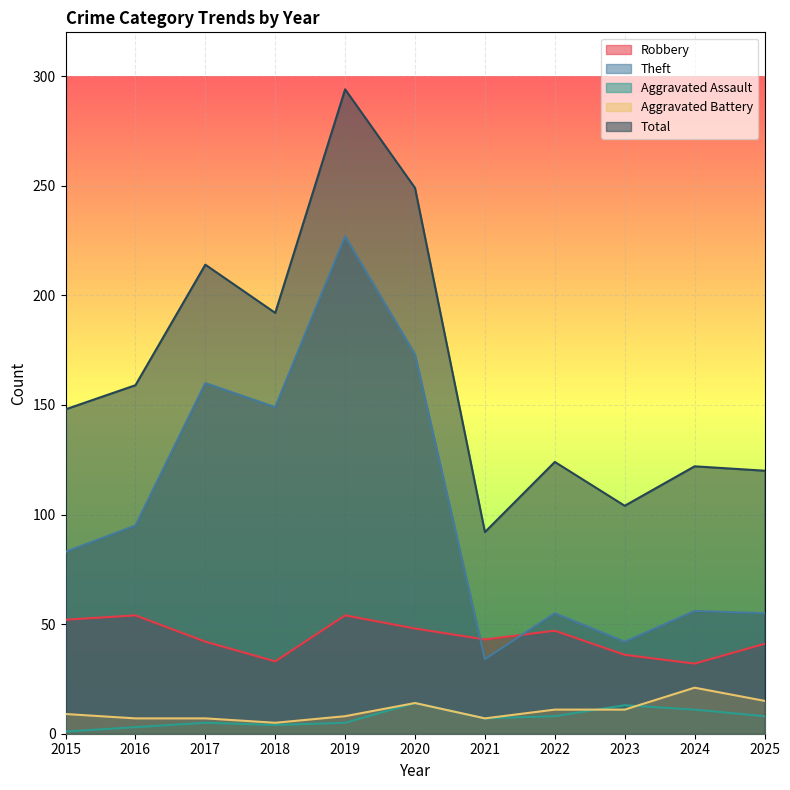

What is the difference between the second highest and minimum values in the Robbery series?

22